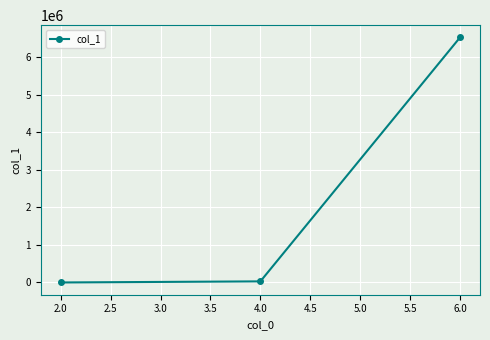

What is the difference between the maximum and minimum values?

6526864